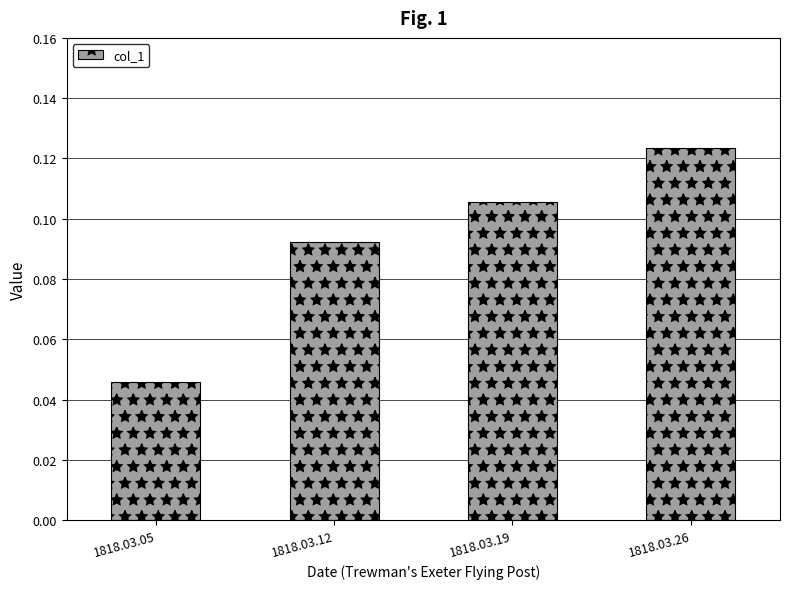

What is the sum of all values?

0.4